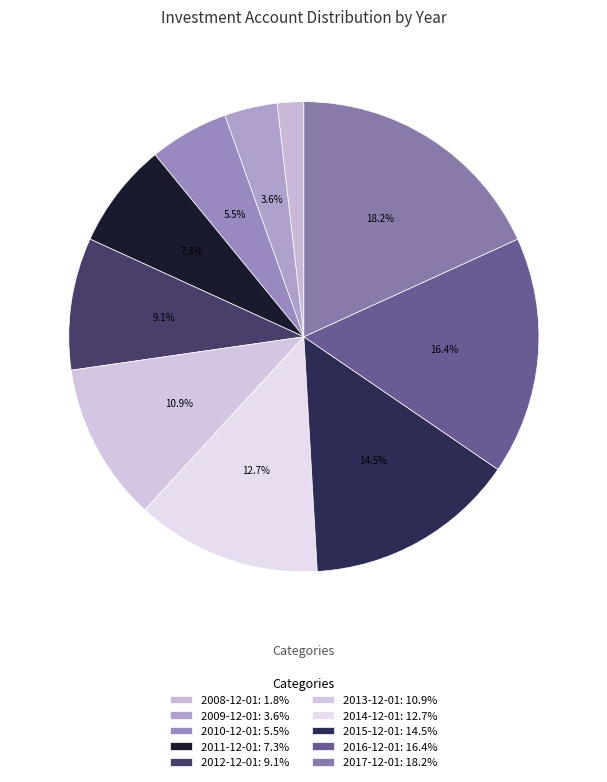

Combined, do 2017-12-01 and 2010-12-01 account for over 50%?

No